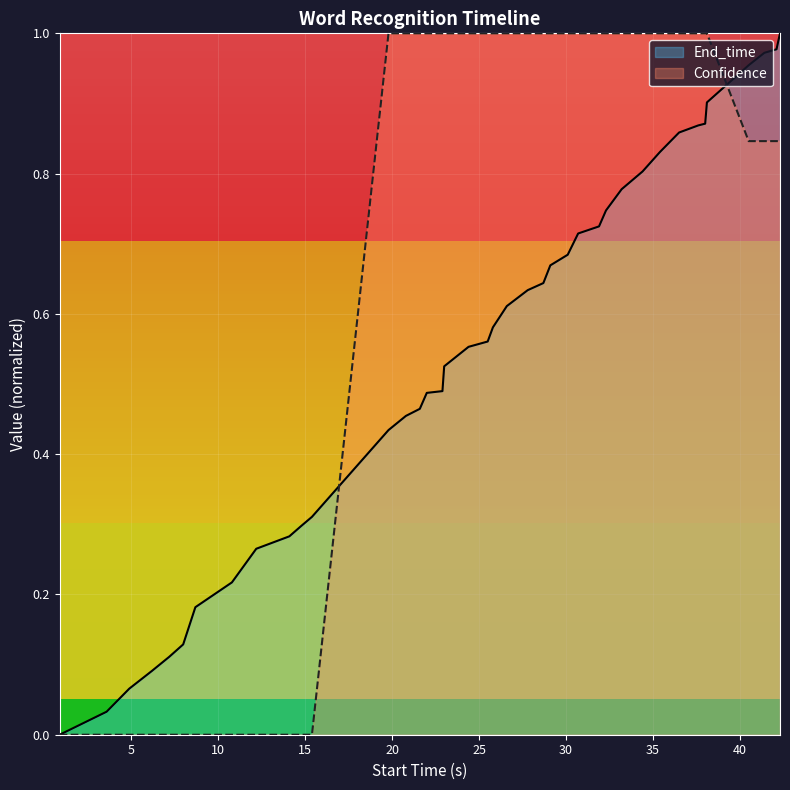

Which series has the largest total across all categories?

Confidence